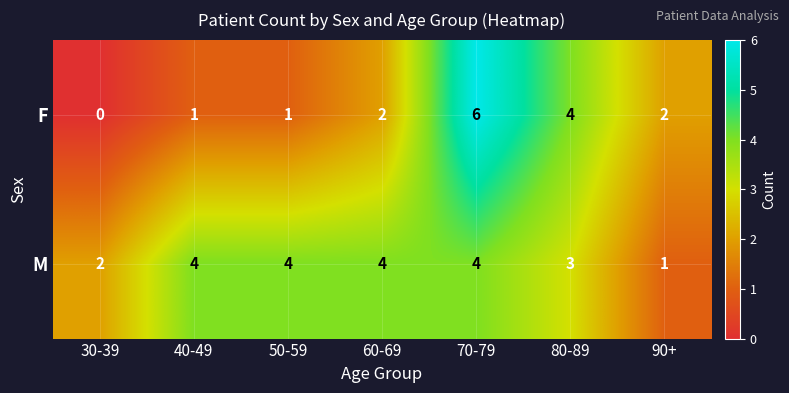

What is the difference between the maximum and second lowest values in the F series?

5